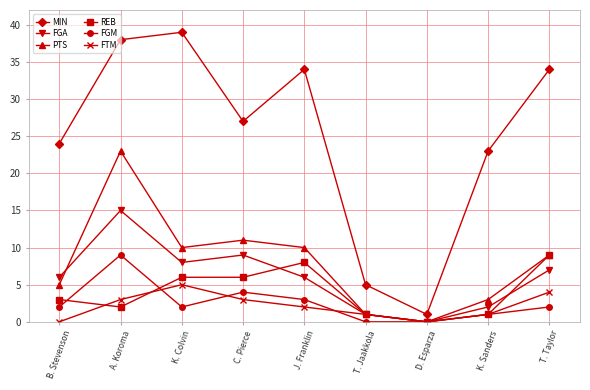

The value of MIN at B. Stevenson is 24. True or false?

True